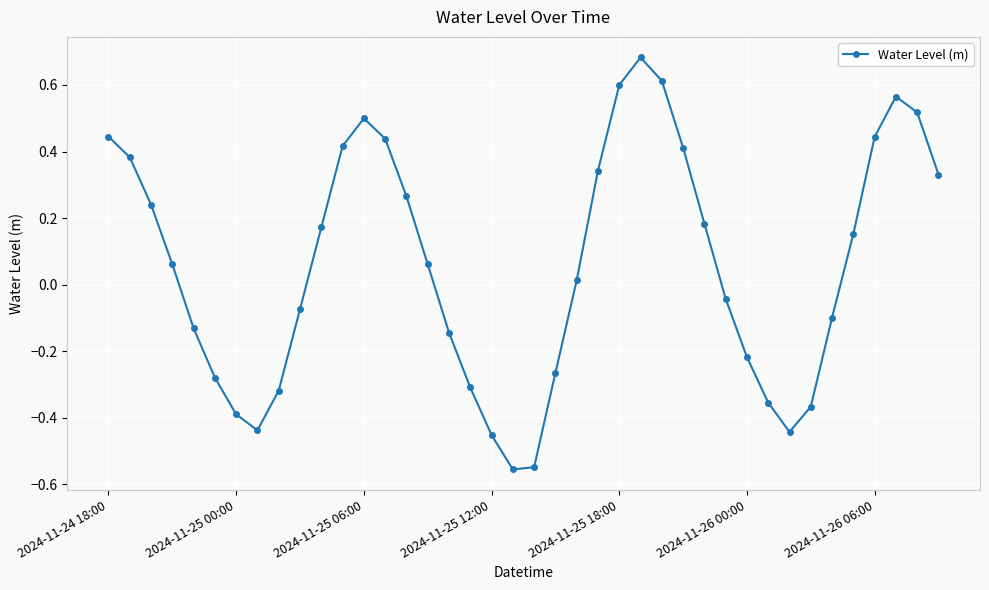

True or false: there are more than 0 points higher than both neighbors.

True